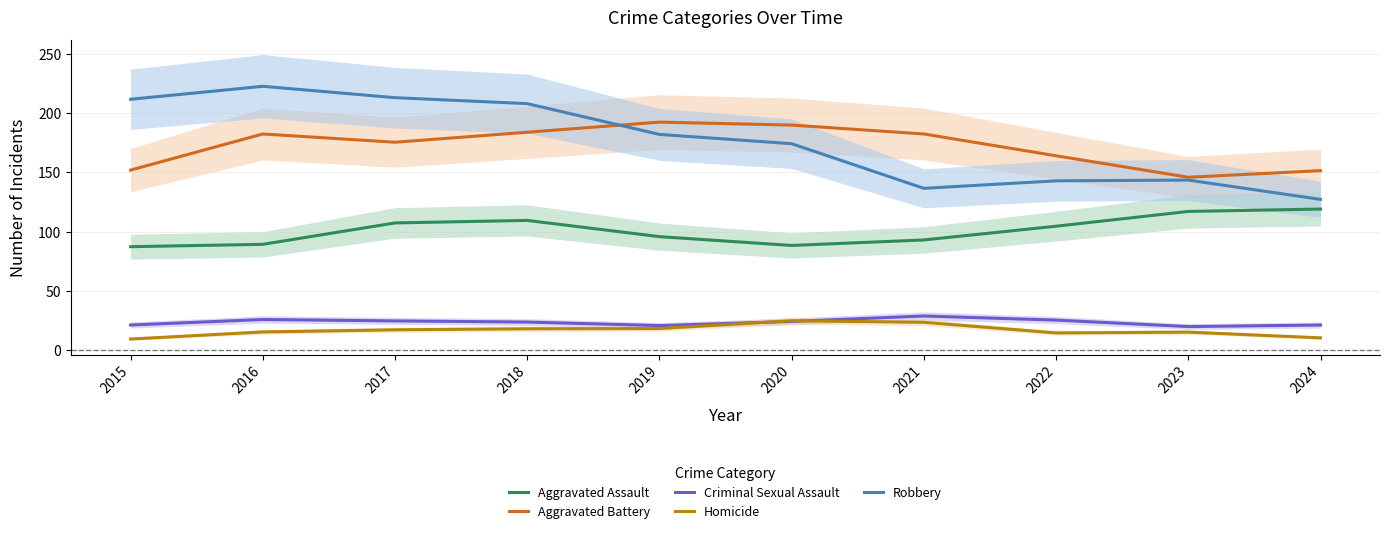

Is this an area chart (filled region under the line)?

No